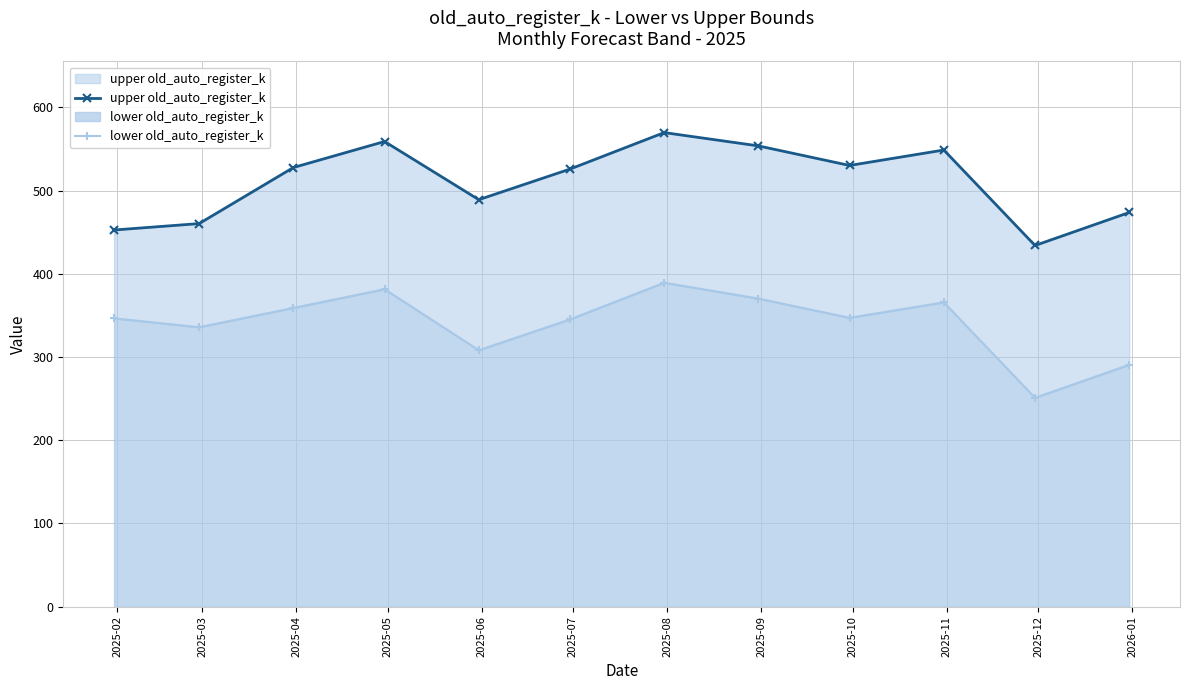

How many values in the upper old_auto_register_k series are below 527?

6